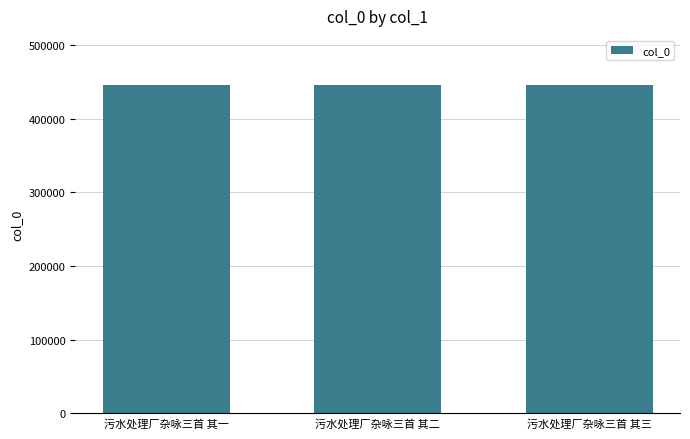

Is it true that the value at 污水处理厂杂咏三首 其三 is 445922?

True